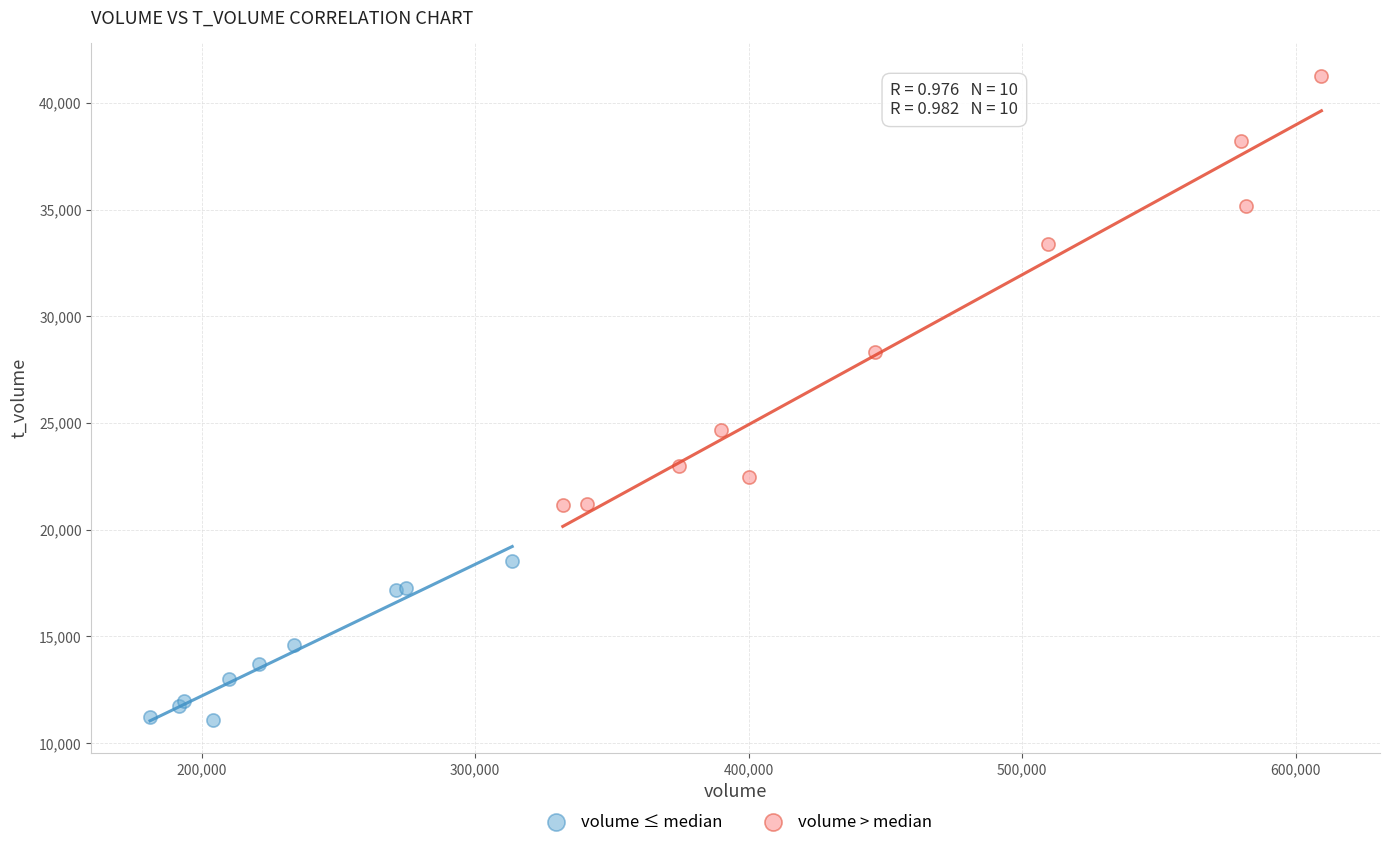

Which series reaches the minimum Y coordinate?

volume ≤ median